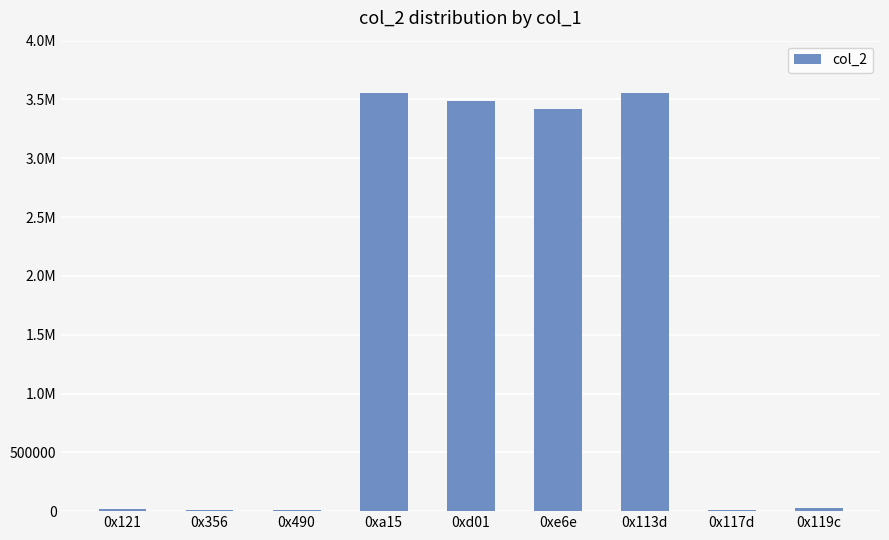

Reading right to left, extract all data points from this chart.

0x119c=26213	0x117d=12598	0x113d=3553635	0xe6e=3422261	0xd01=3485753	0xa15=3551280	0x490=13622	0x356=13622	0x121=14640